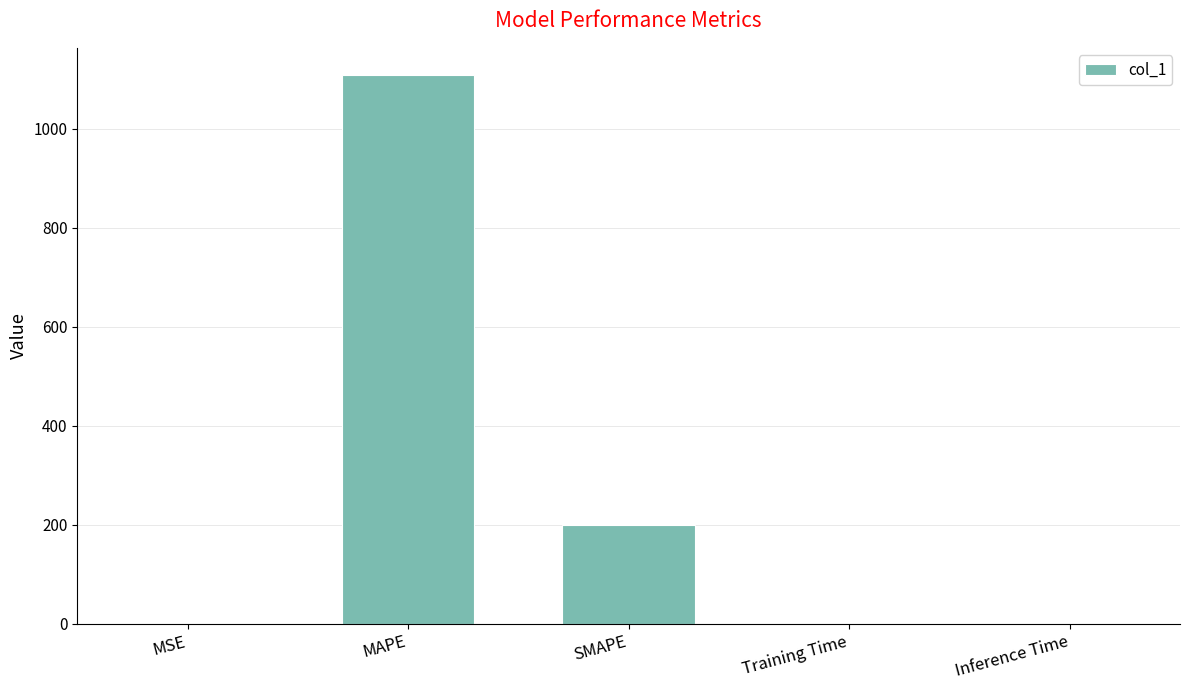

True or false: the data shows 200.0 at SMAPE.

True